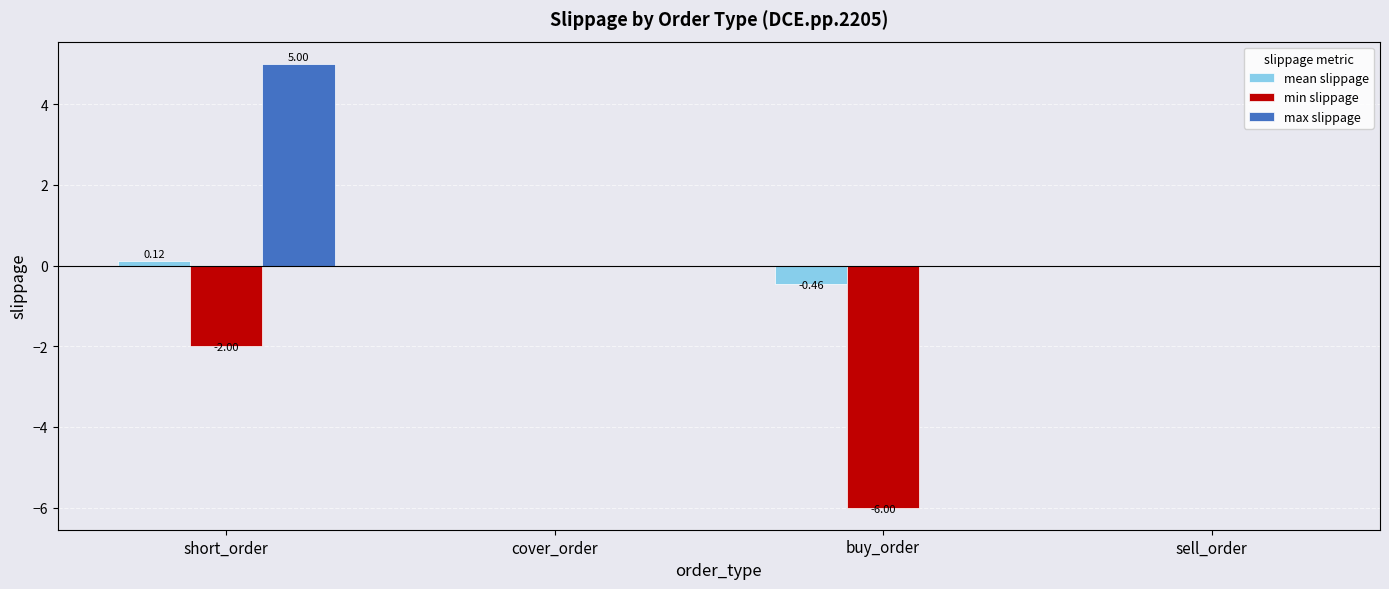

Which category has the highest value in the max slippage series?

short_order